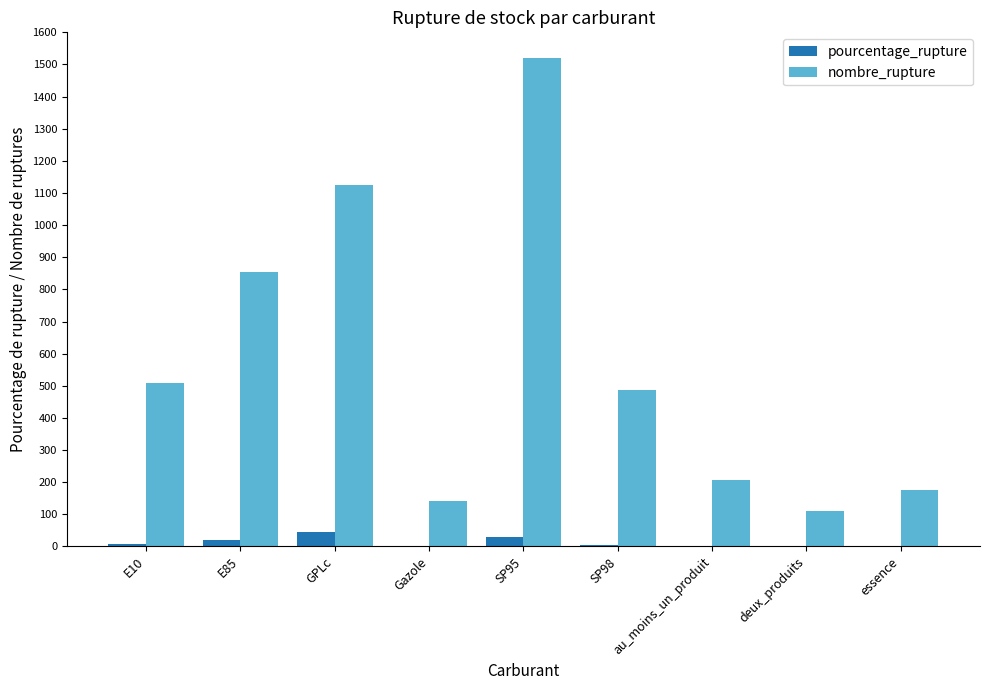

Between SP98 and essence, which series saw the biggest shift?

nombre_rupture